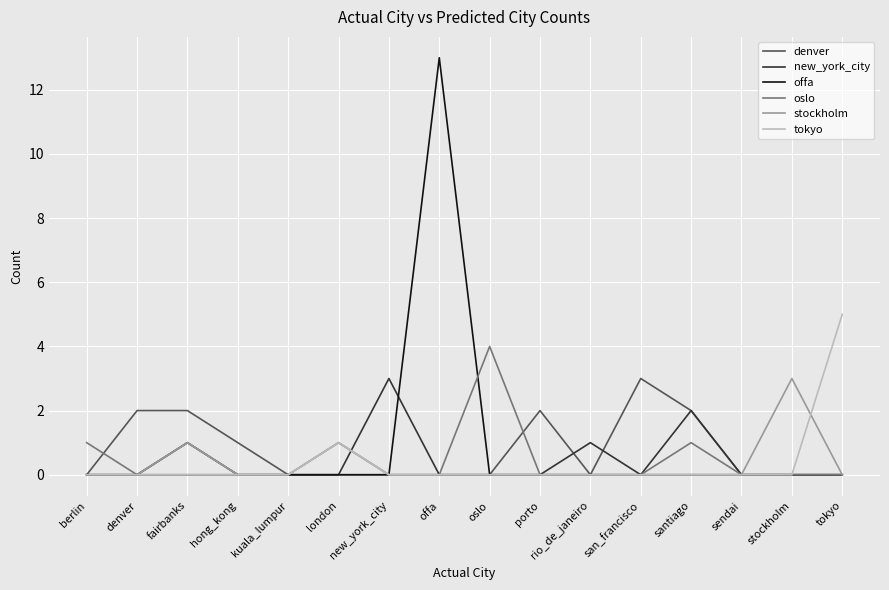

How many distinct data groups are displayed?

6